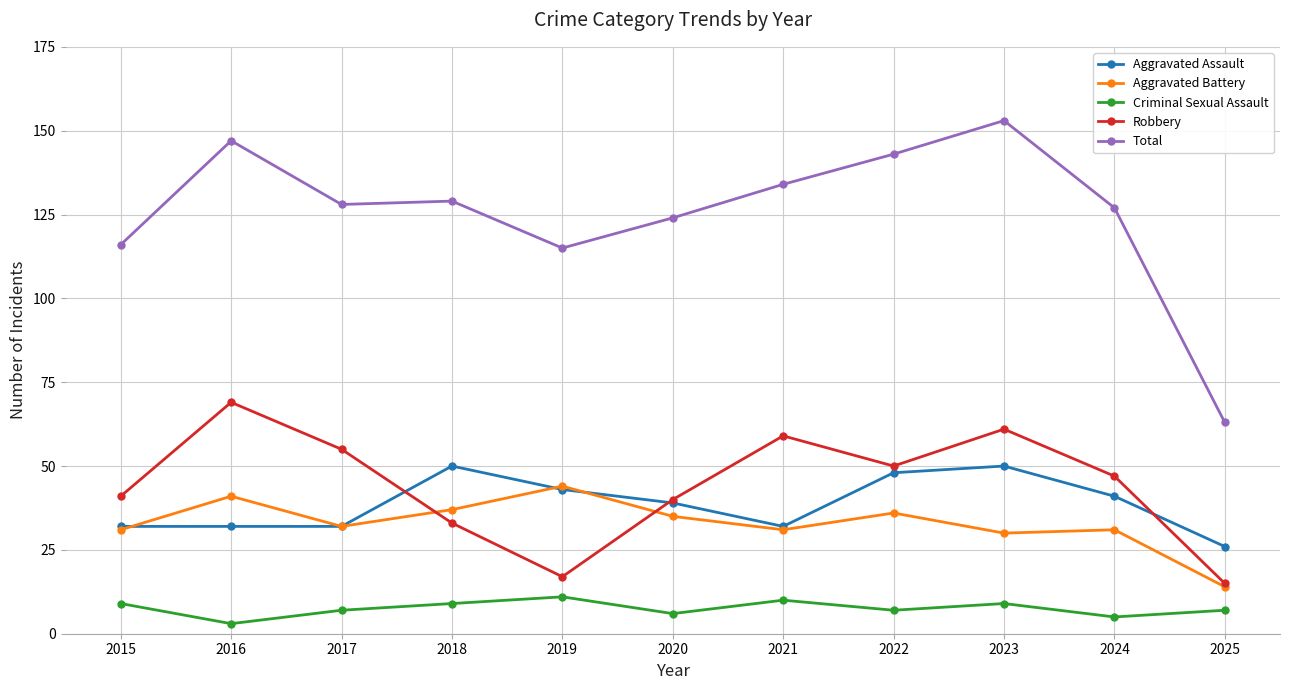

Which label corresponds to the largest value in the chart?

2023